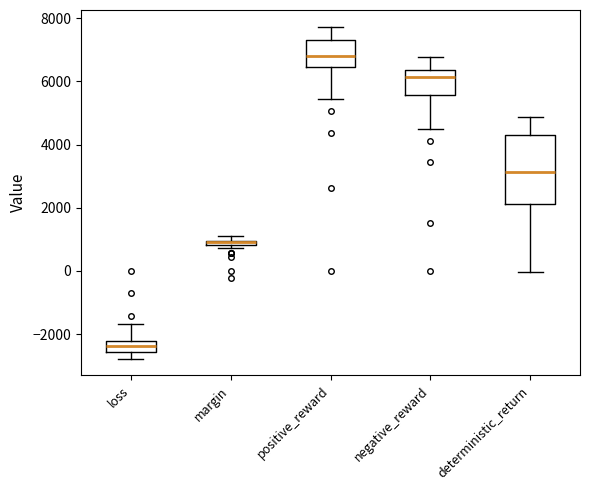

Which box is the tallest, from its lower edge to its upper edge?

deterministic_return